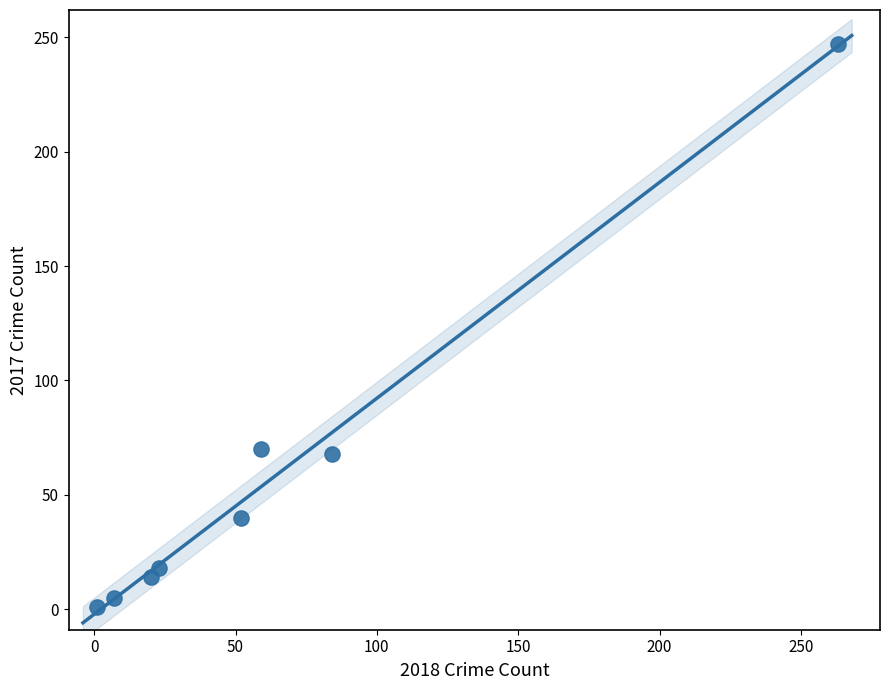

What is the range of X values (max minus min)?

262